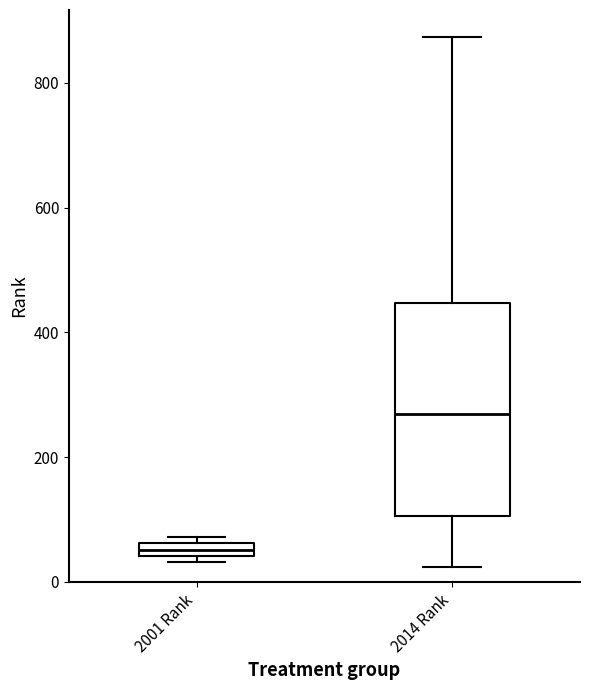

Where is the upper edge of the box for 2014 Rank on the y-axis? The values are not printed on the chart, so give them approximately, as read against the axis.

440